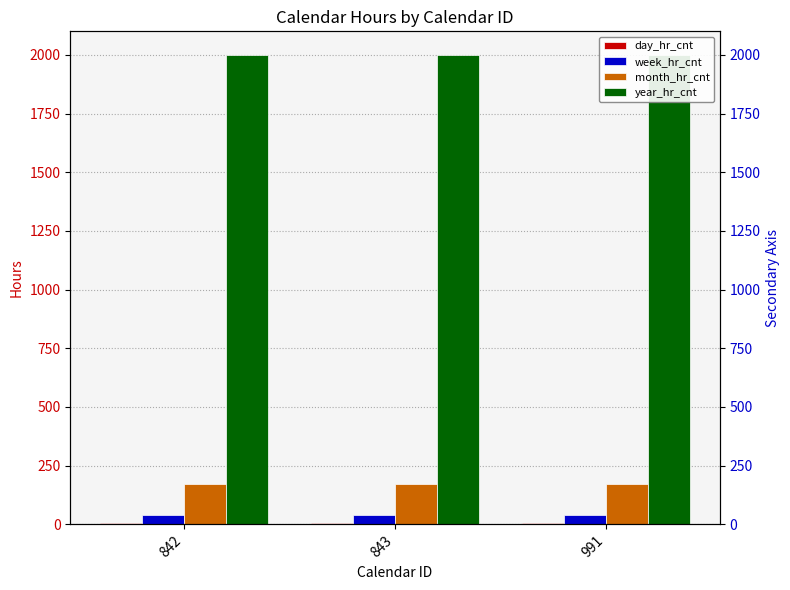

What is the value of the month_hr_cnt bar at the 2nd from the left?

172